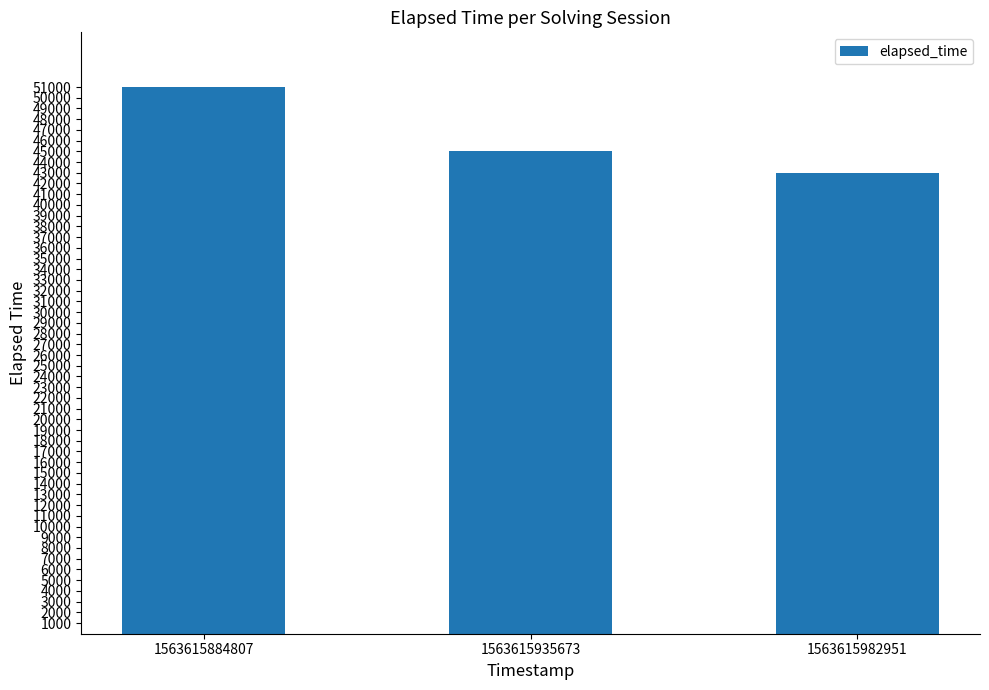

Count the number of categories in the chart.

3